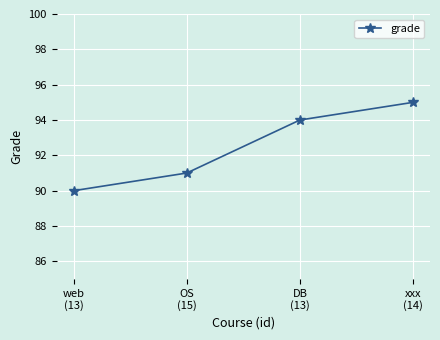

At which label is the value closest to 92?

OS
(15)